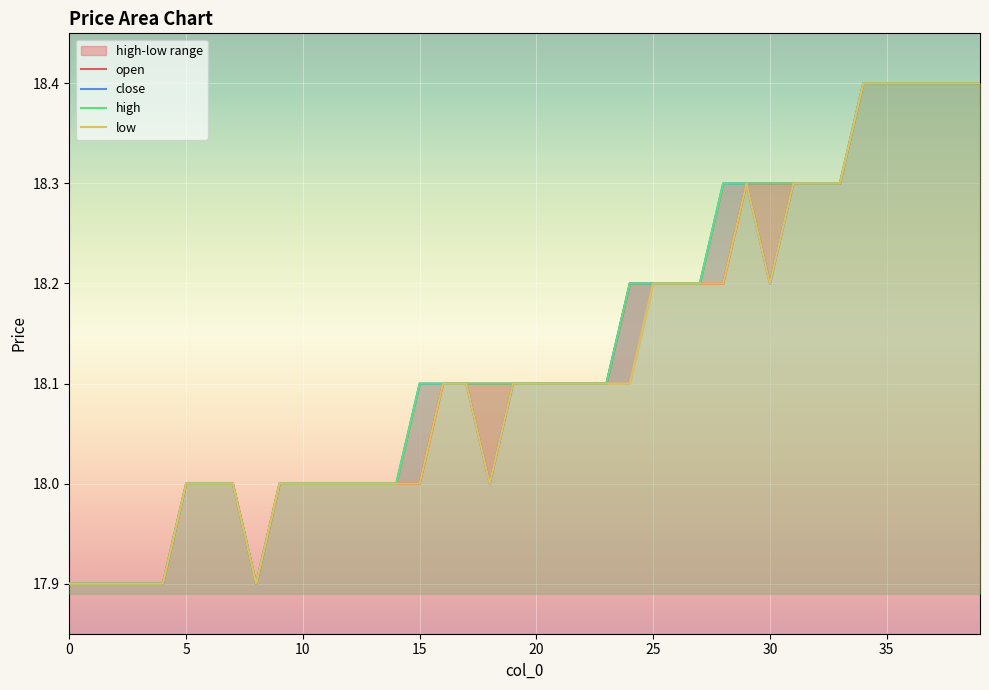

At which category is the sum across all series the highest?

34